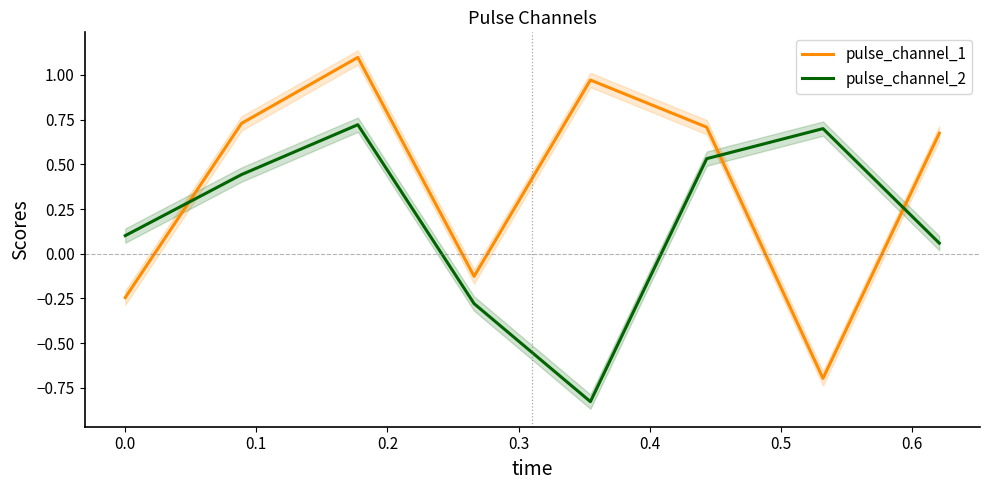

Which series has the largest total across all categories?

pulse_channel_1